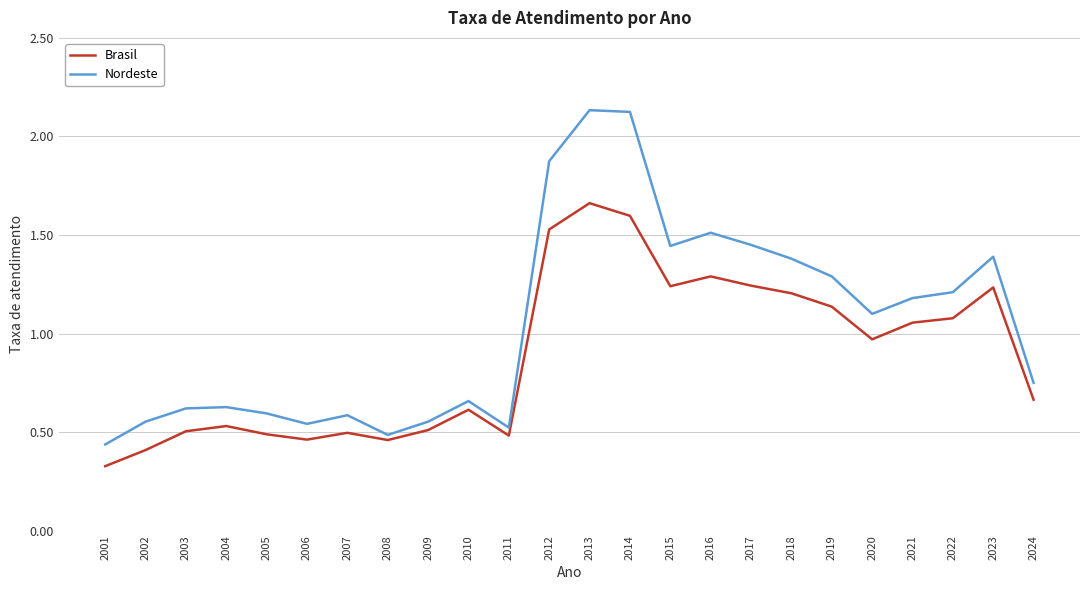

What are all the series names shown in the legend?

Brasil, Nordeste